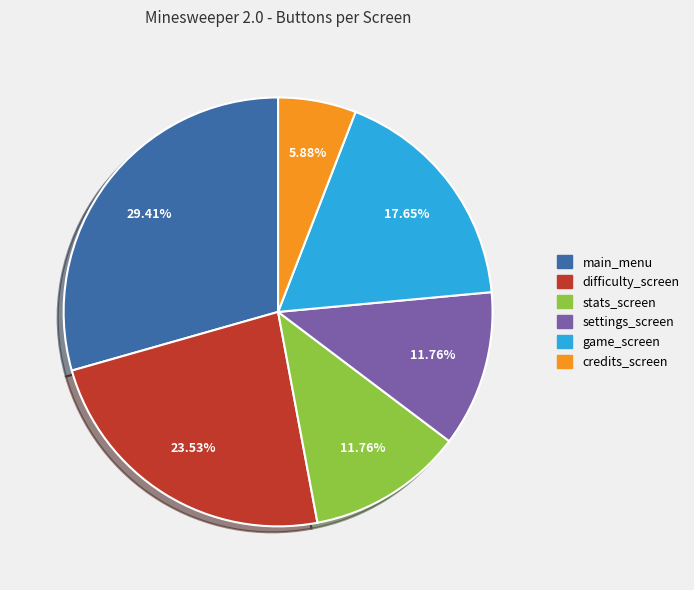

To the nearest percent, what percentage of the pie is main_menu?

29%